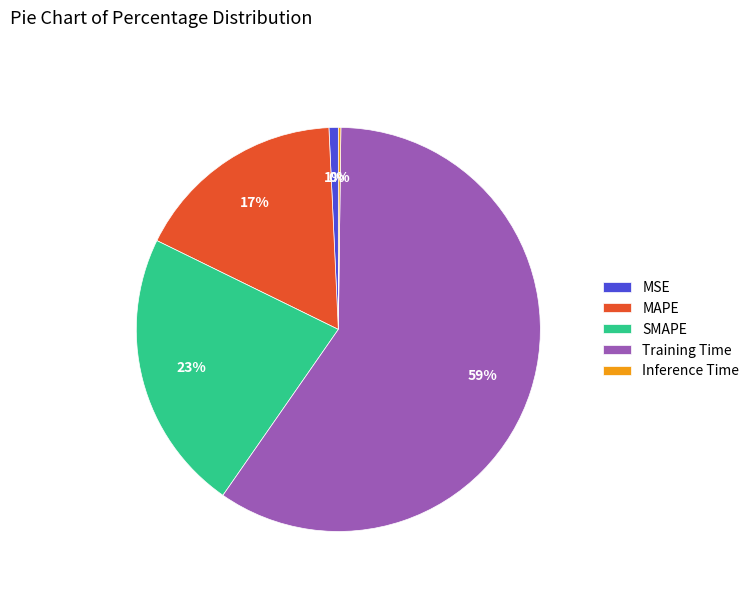

Is the sum of MSE and SMAPE greater than half?

No